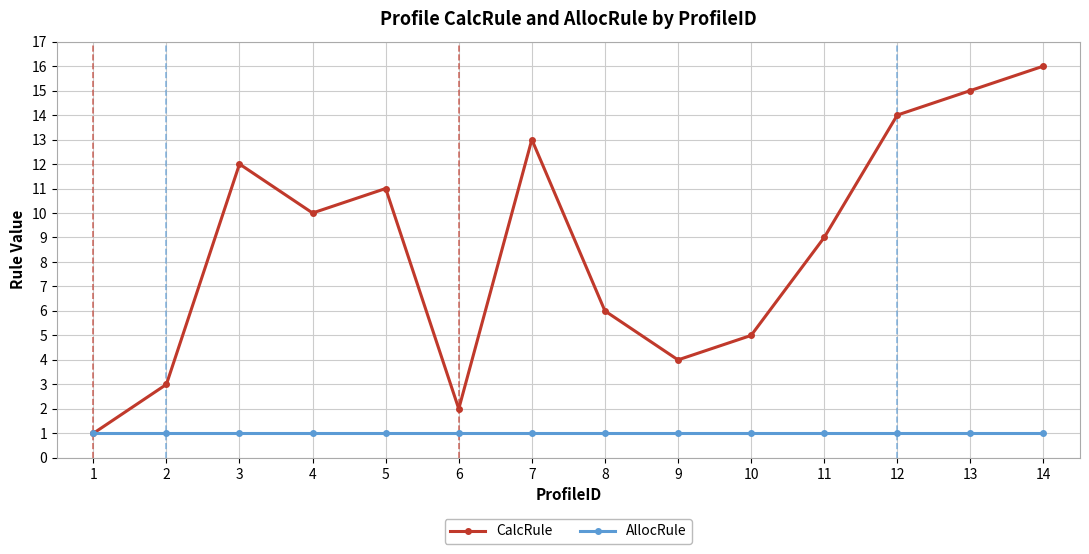

What is the sum of all CalcRule values?

121